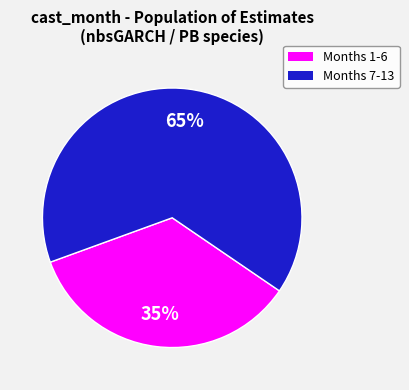

To the nearest percent, what is the average slice percentage?

50%